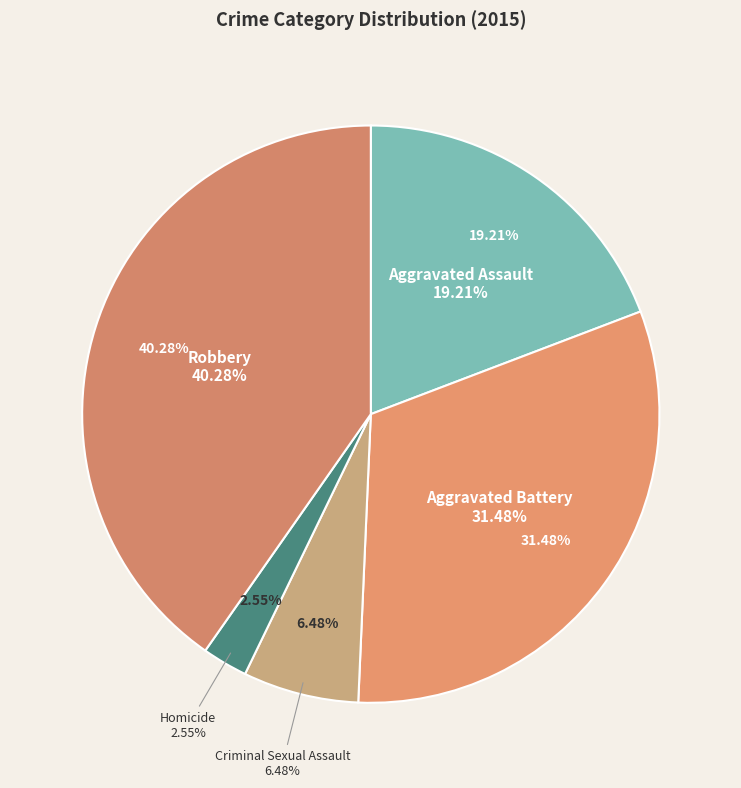

Combined, do Robbery and Aggravated Assault account for over 50%?

Yes